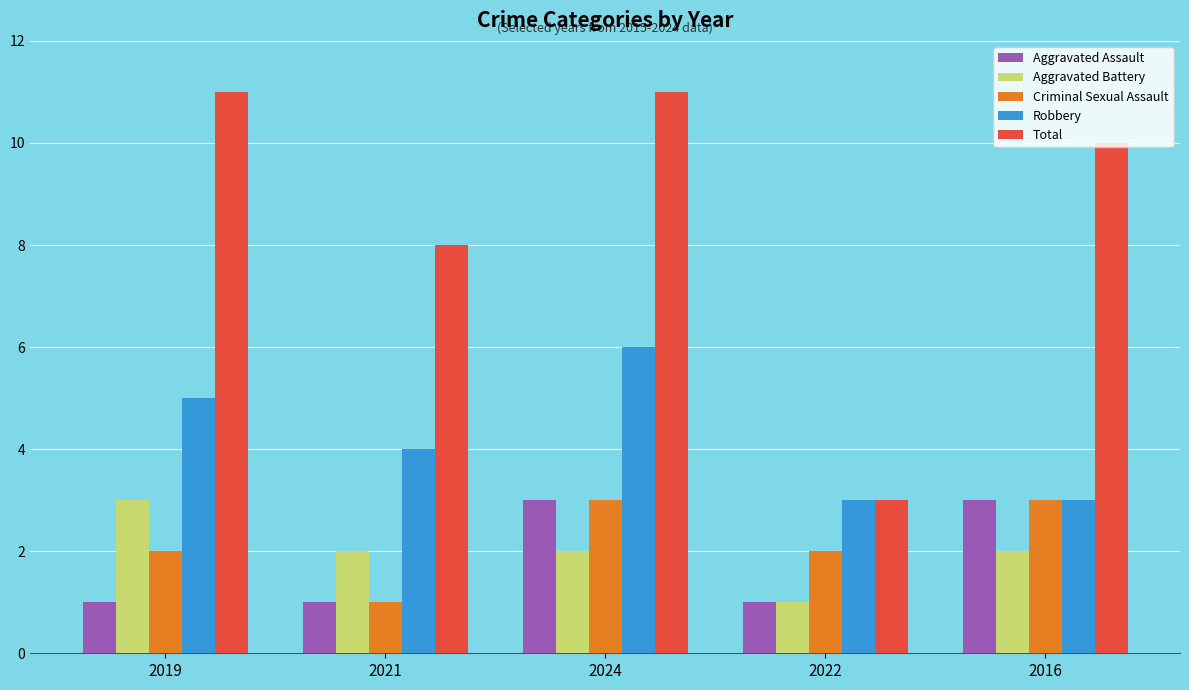

What is the highest value of the Total series?

11